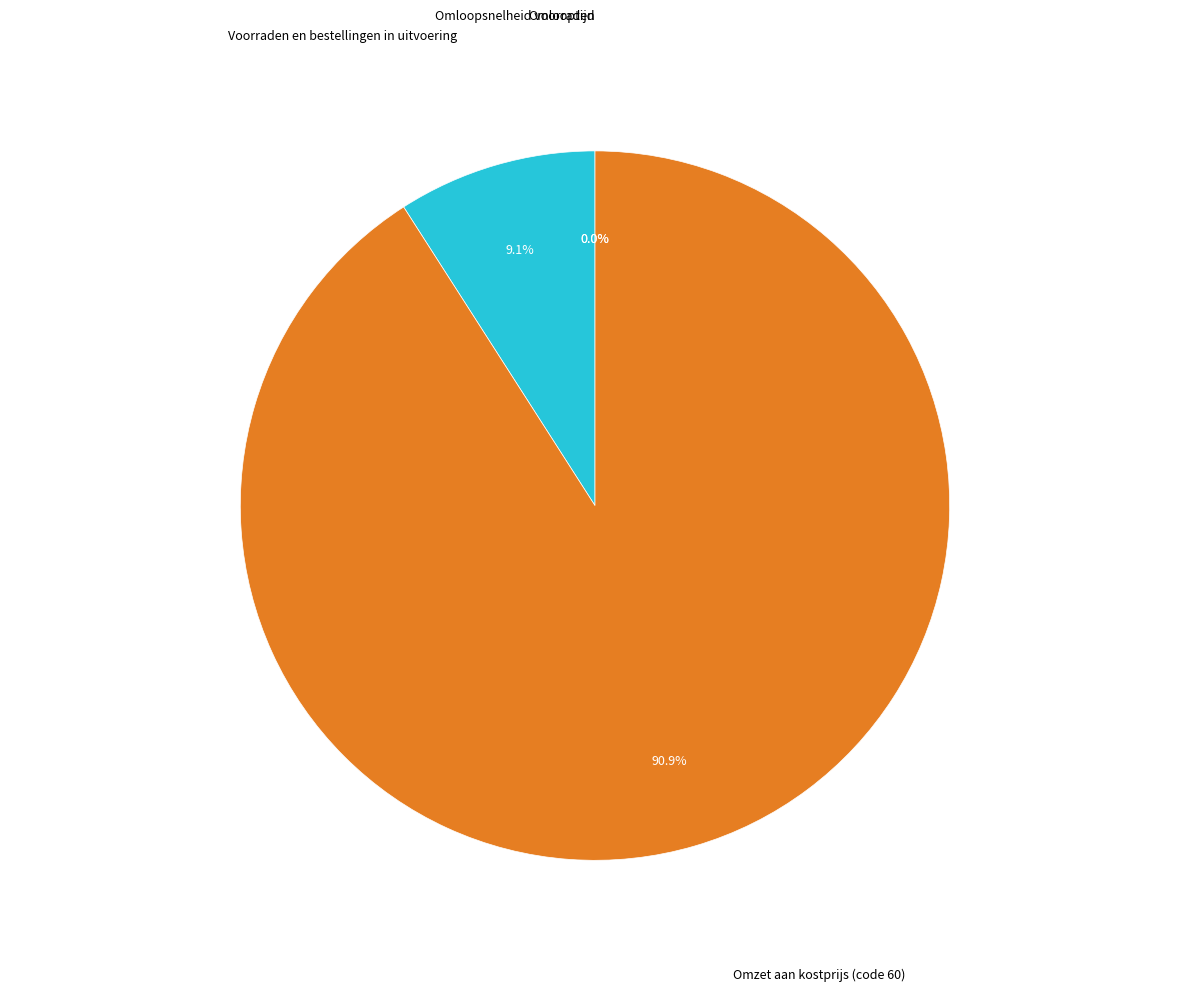

Is there any slice that represents more than half of the pie?

Yes